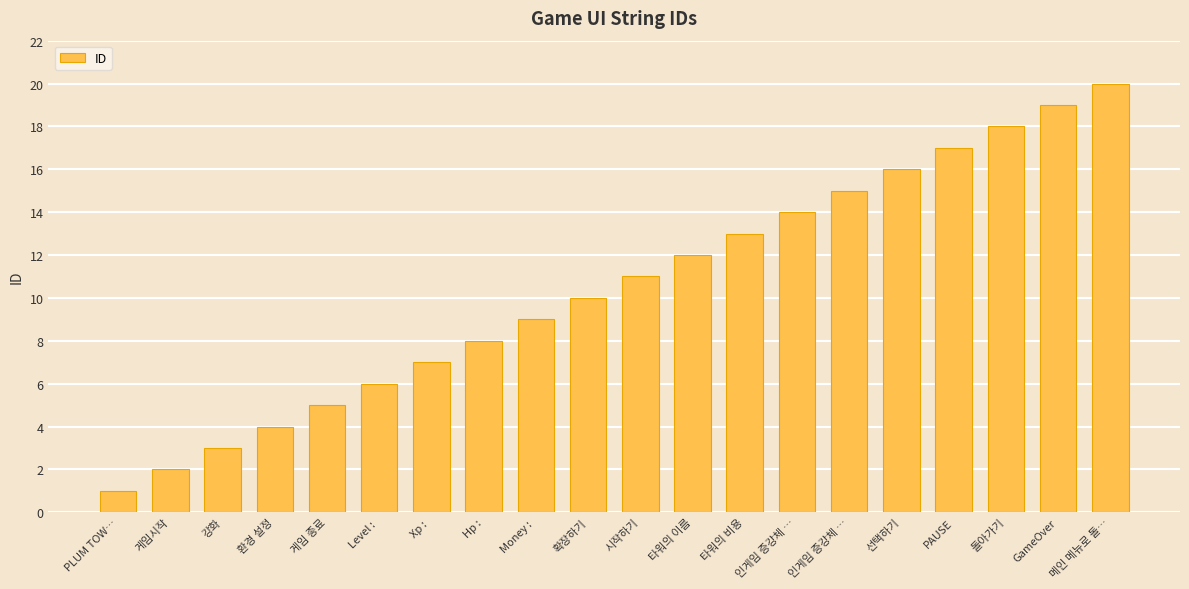

At which label does the data first exceed 11?

타워의 이름